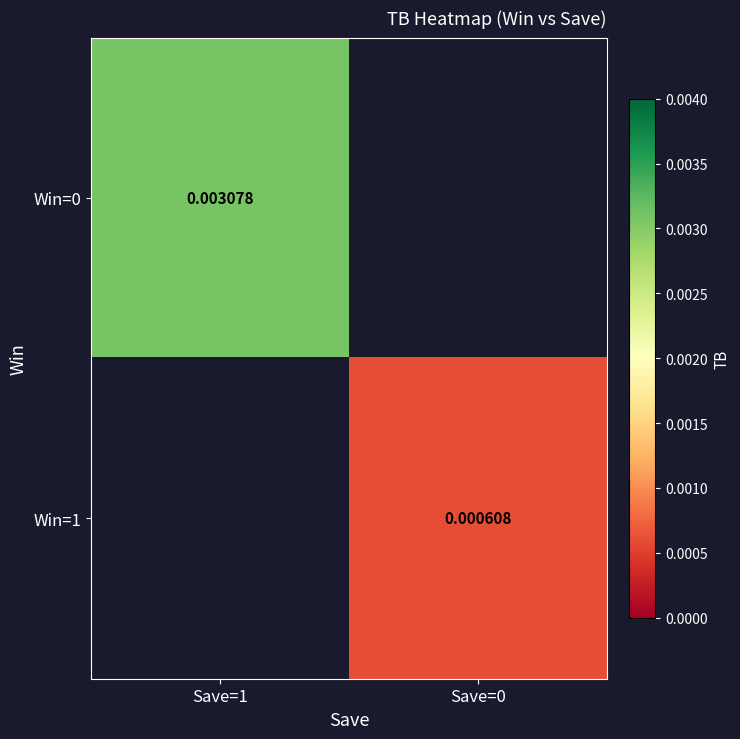

Which series has the largest range (max minus min)?

Win=0